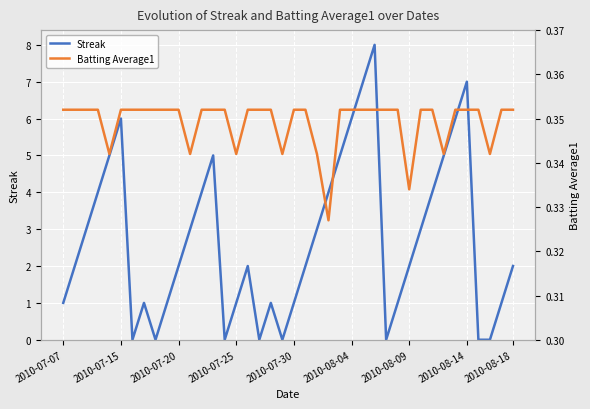

How many interior local peaks does the Streak series have?

7